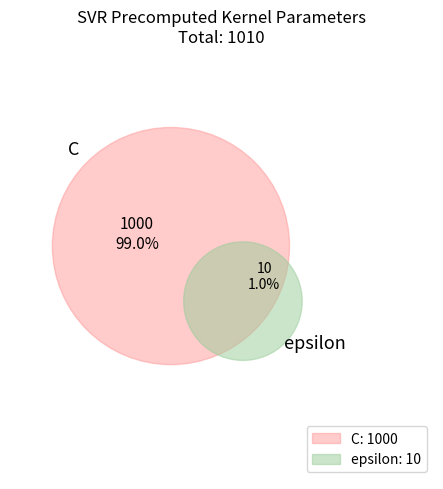

Is it true that C is 99% of the pie?

True